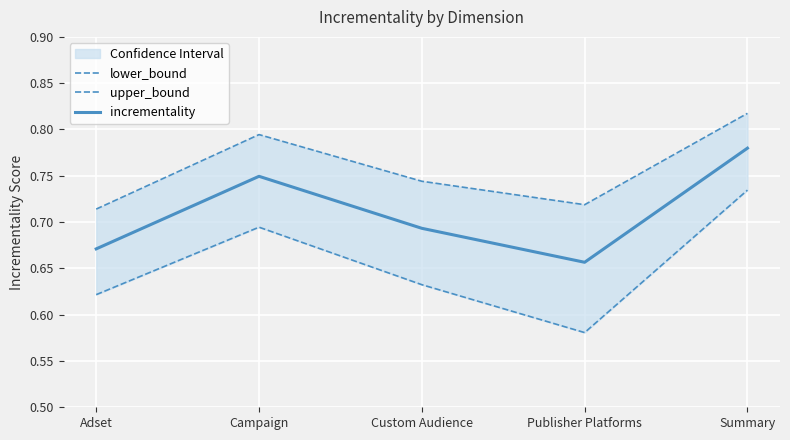

The lower_bound series shows 0.6 at Custom Audience. True or false?

True